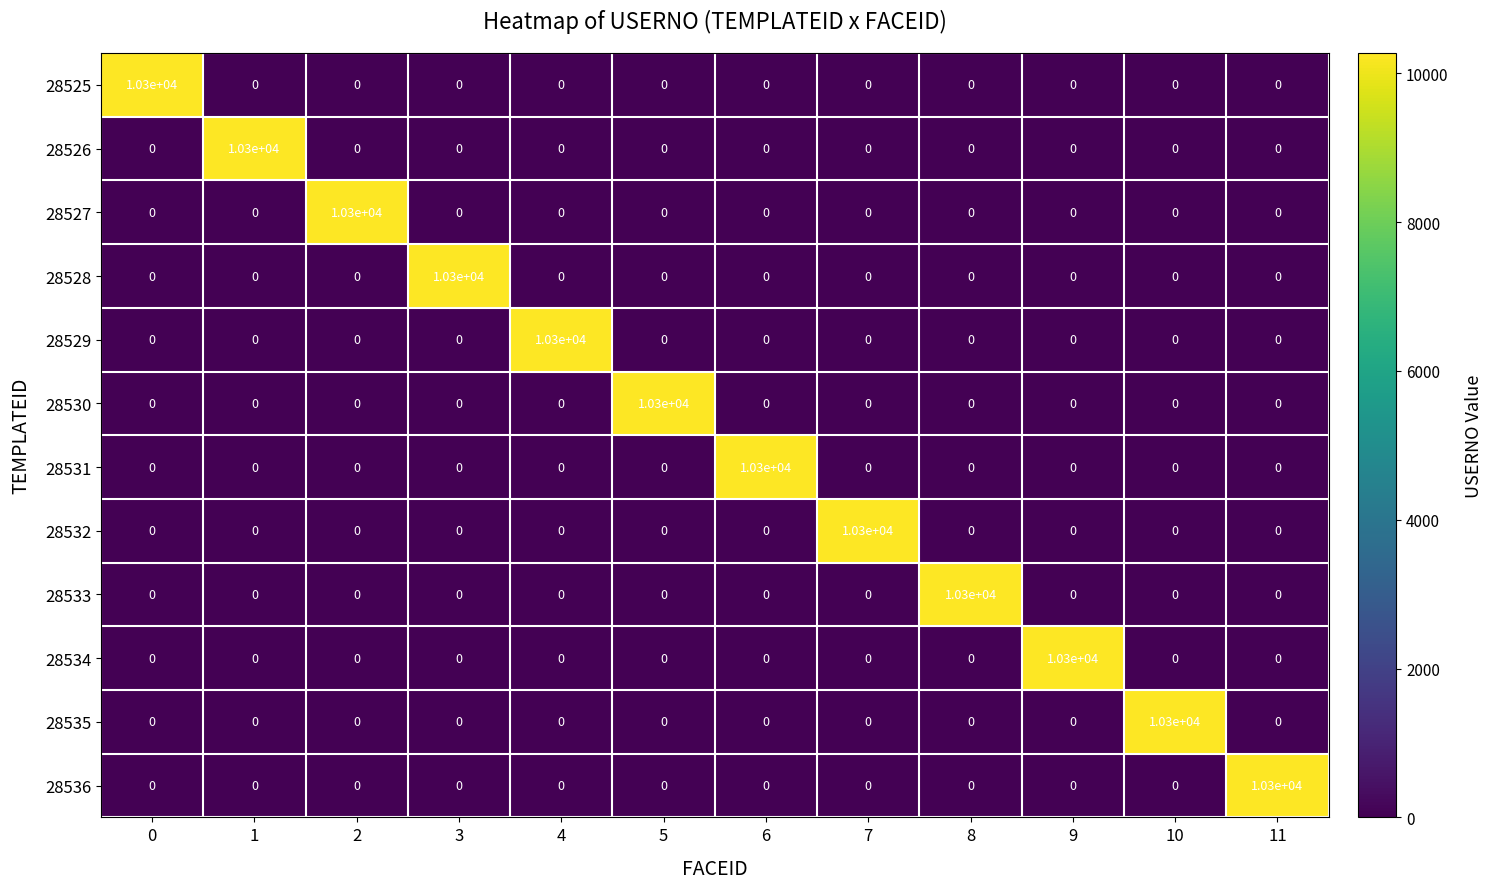

How many values in 28529 are above zero?

1